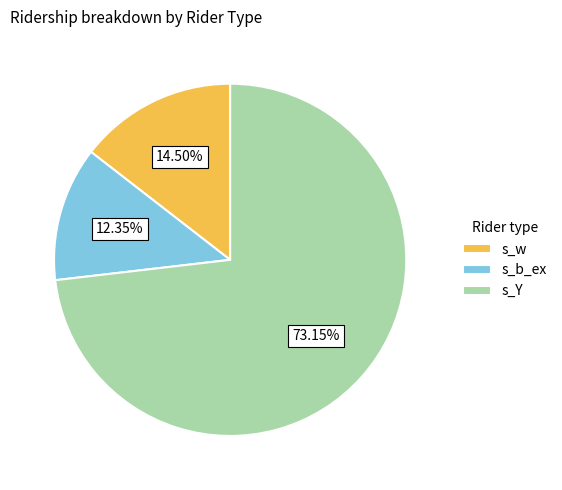

Which slice is the largest?

s_Y